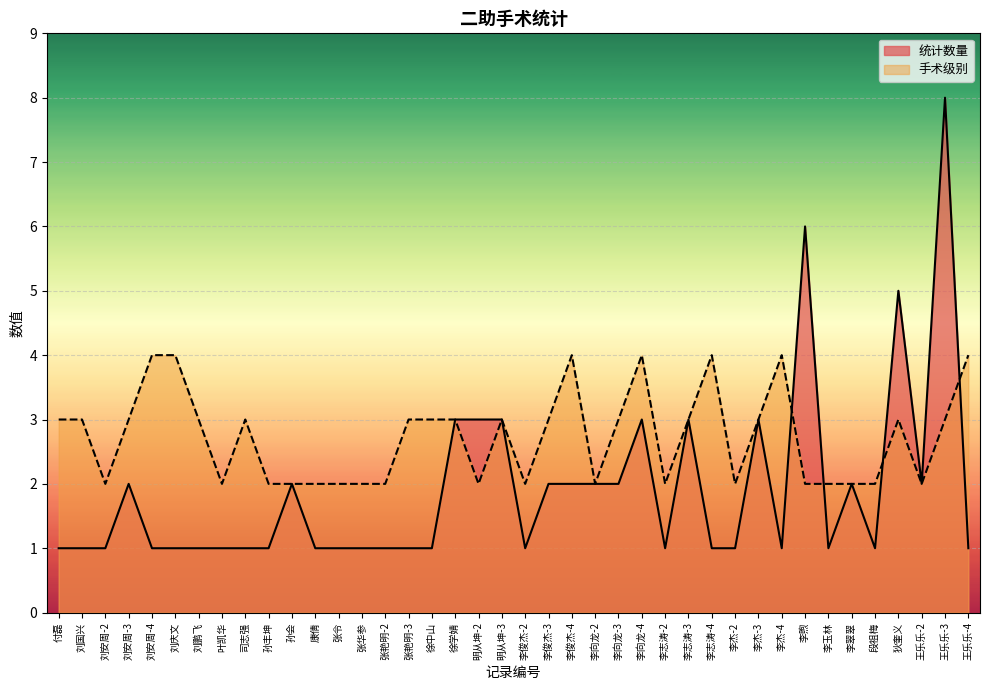

What is the minimum value shown in the chart?

1